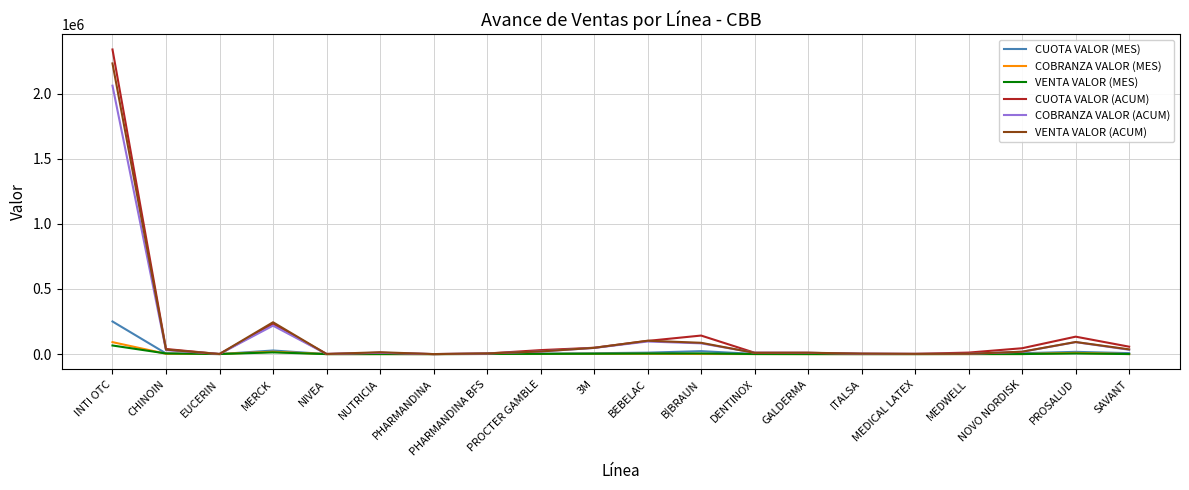

In CUOTA VALOR (MES), how many points are lower than both neighbors (excluding endpoints)?

4